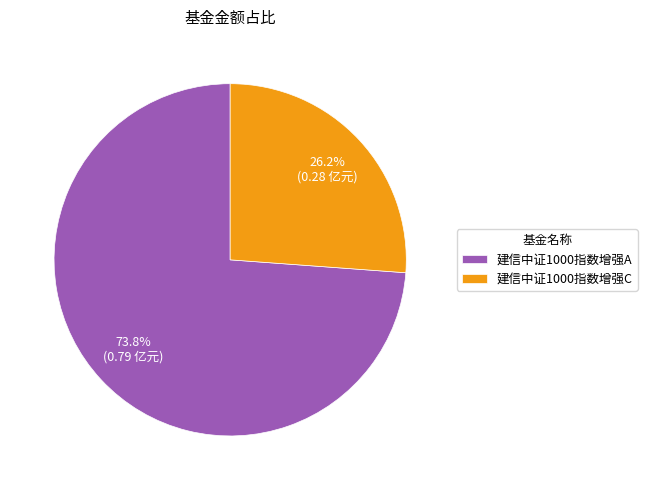

What is the majority slice?

建信中证1000指数增强A